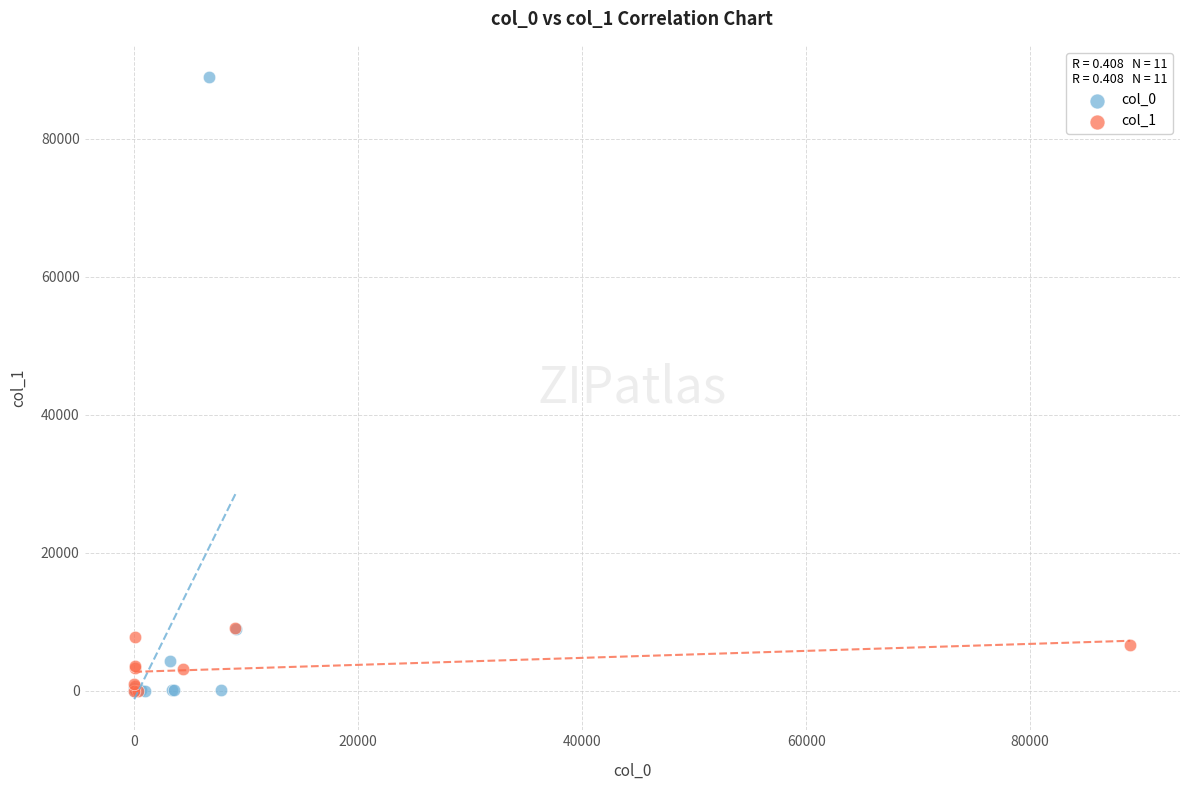

Which series has the largest Y range (max minus min)?

col_0